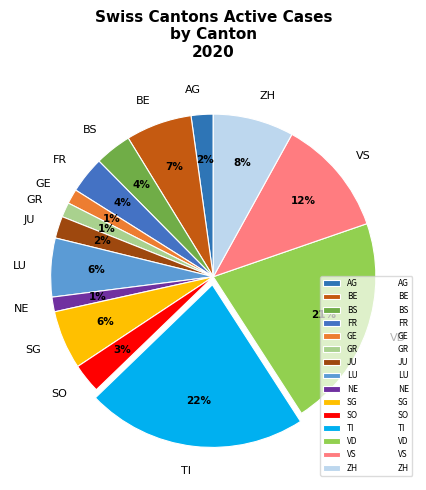

How many slices are in this pie chart?

15